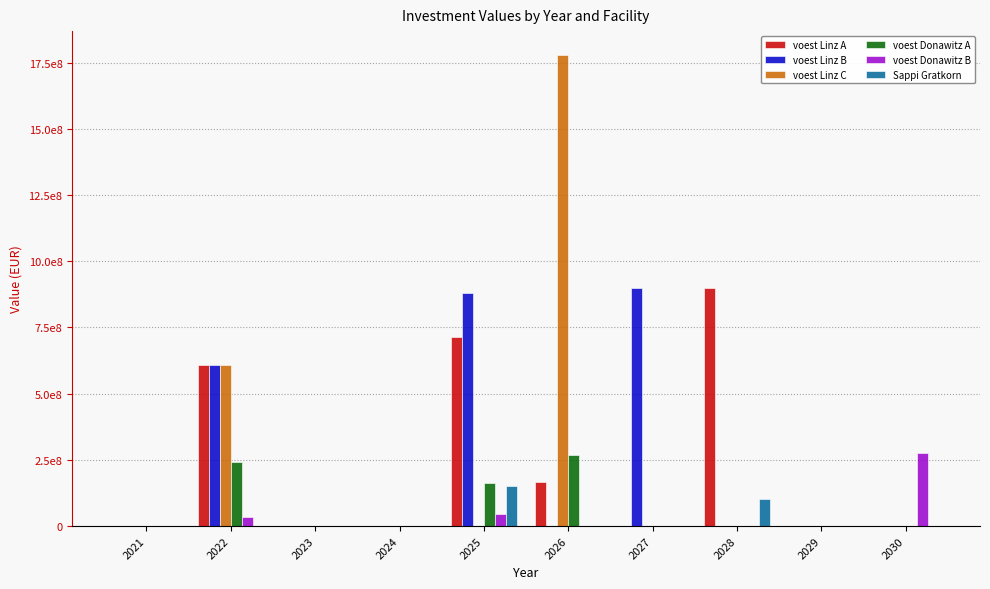

Where is voest Linz A nearest to the value 450239104?

2022